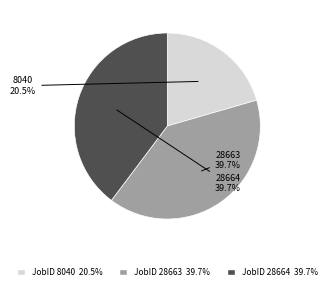

Does any single category account for the majority?

No